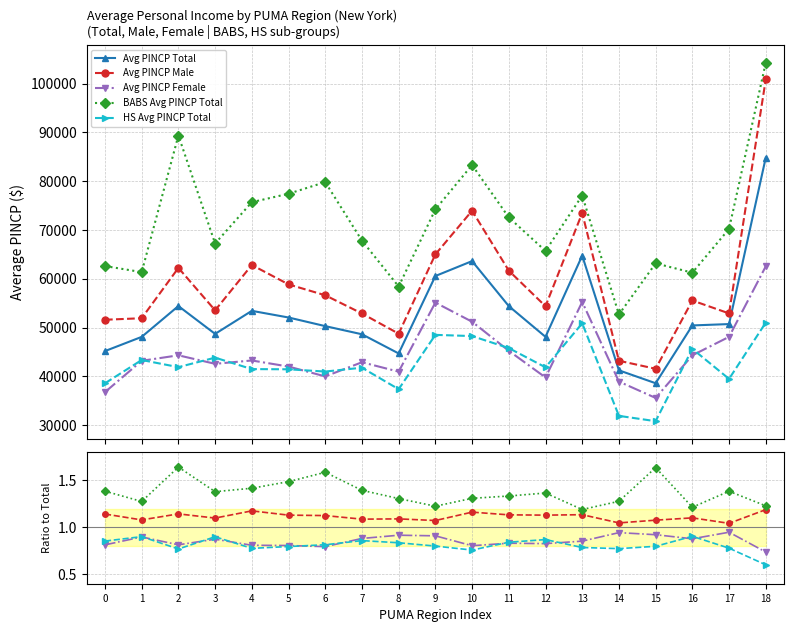

What is the smallest value displayed?

0.6